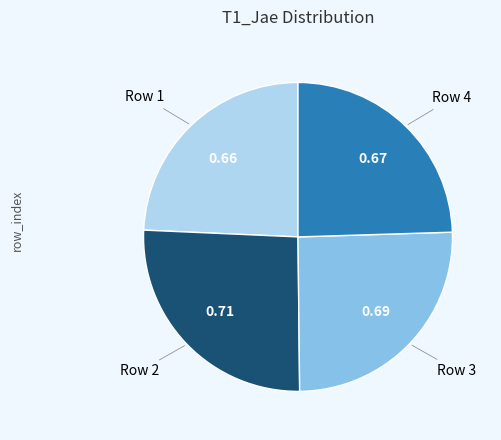

Is there a majority slice in this chart?

No